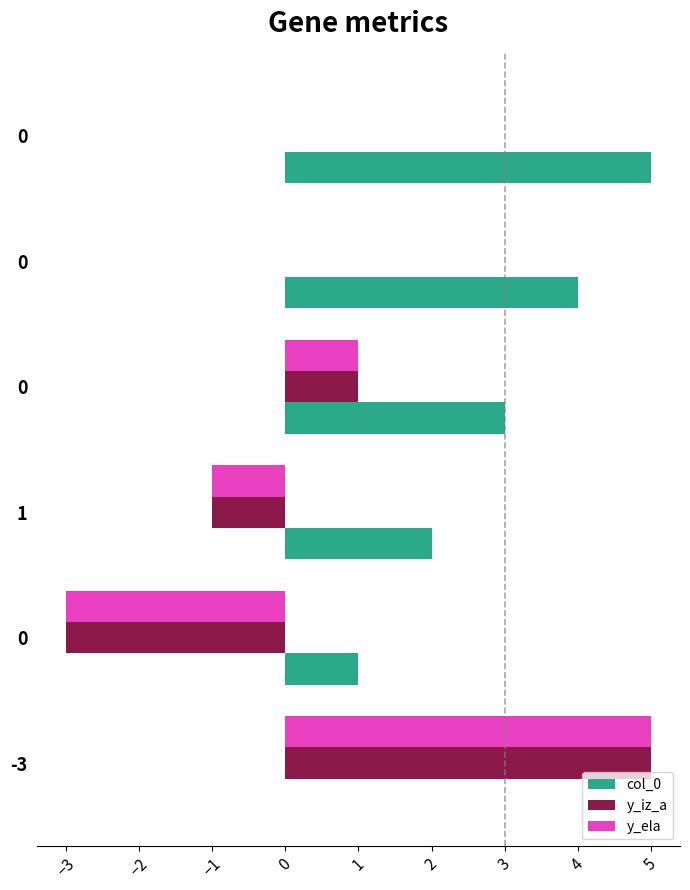

What is the label of the 2nd bar from the left?

−3